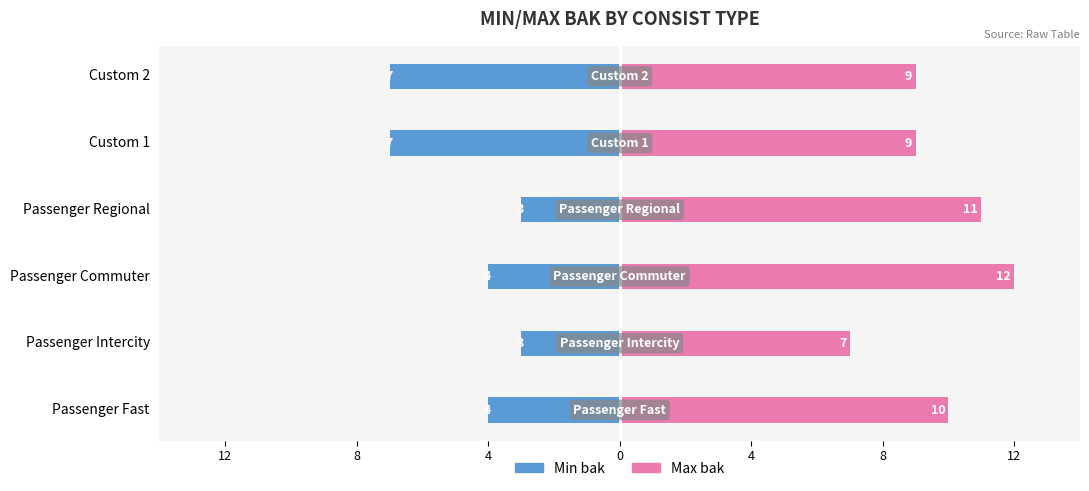

How many bars are there in each group?

2